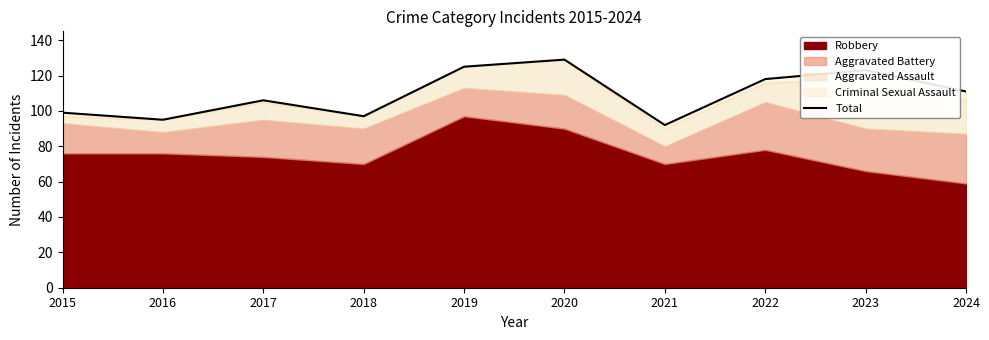

Rank the categories by value from highest to lowest.

2020, 2019, 2023, 2022, 2024, 2017, 2015, 2018, 2016, 2021